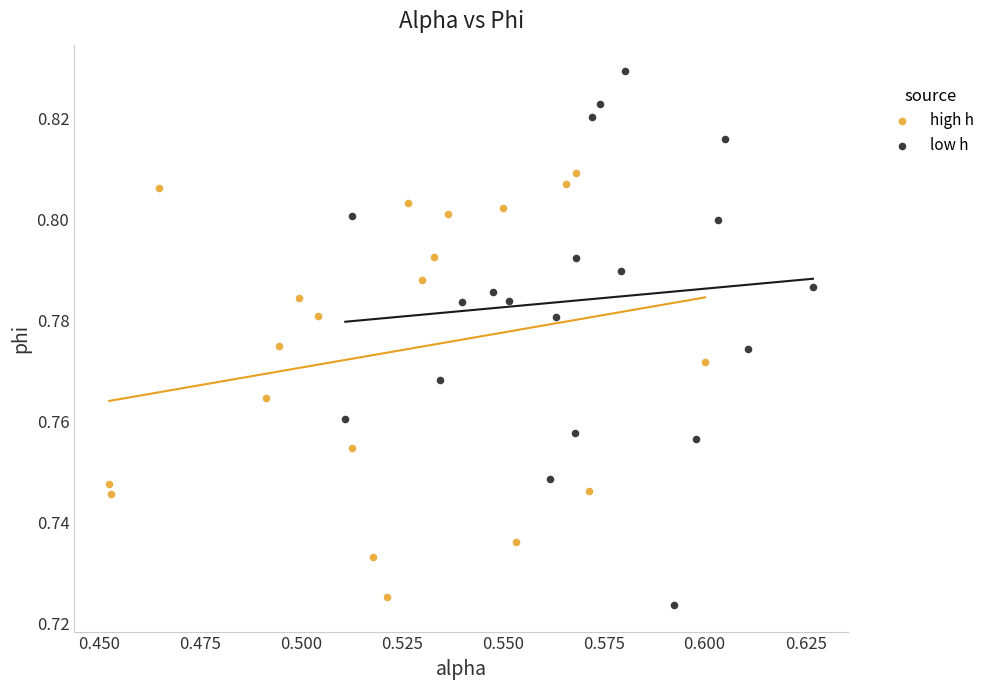

Which series has the largest Y range (max minus min)?

low h